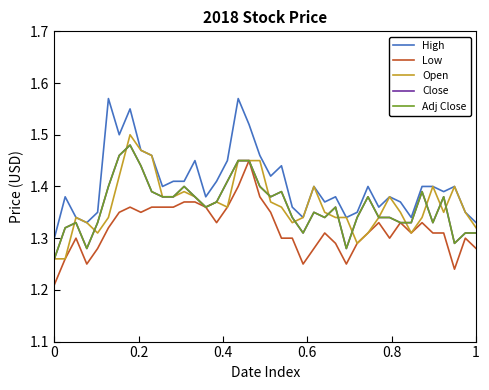

Does the chart display data point markers on the line(s)?

No